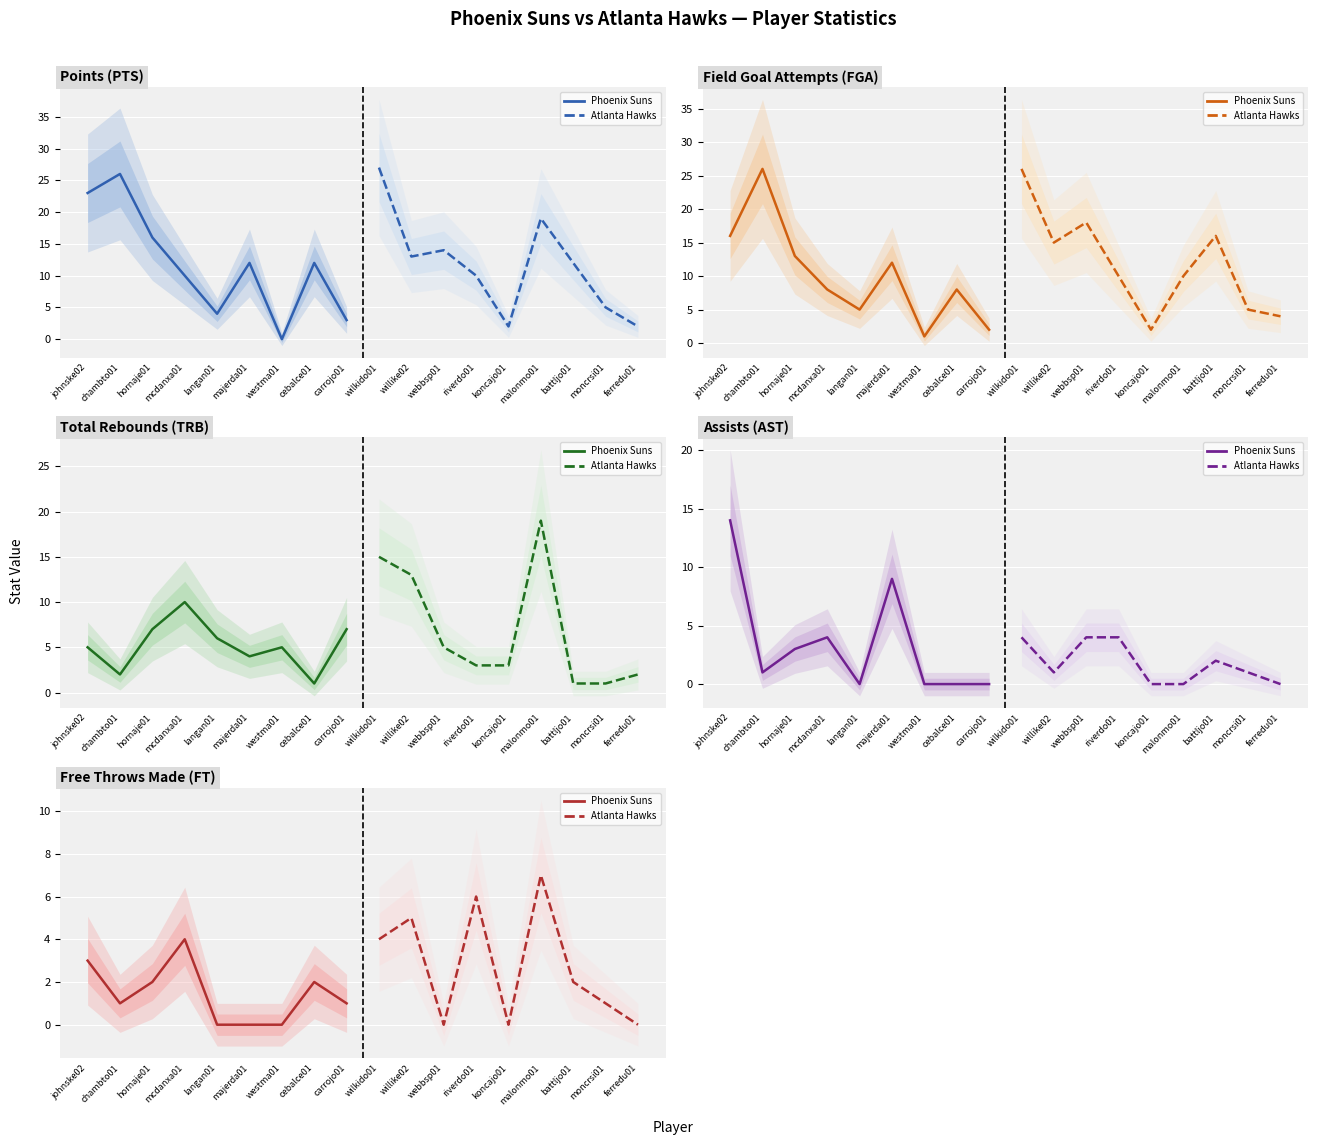

Reading left to right, extract all data points from this chart.

Phoenix Suns: 3	1	2	4	0	0	0	2	1
Atlanta Hawks: 4	5	0	6	0	7	2	1	0